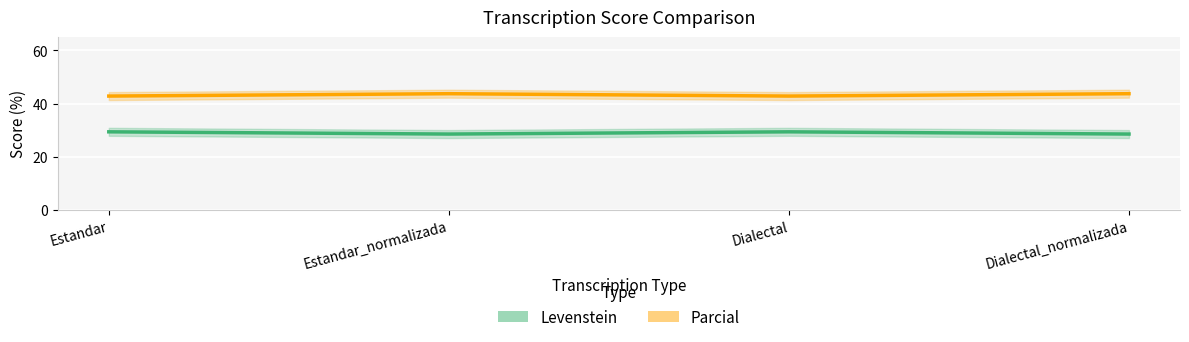

Which series has the largest total across all categories?

Parcial